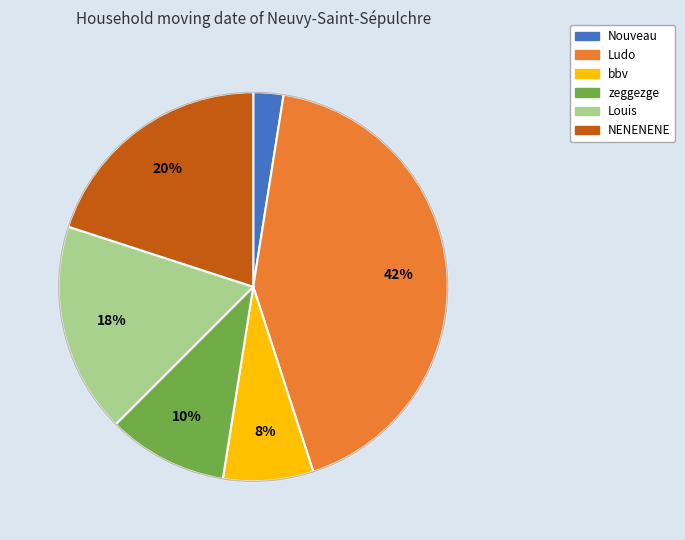

What percentage is the zeggezge slice, to the nearest percent?

10%